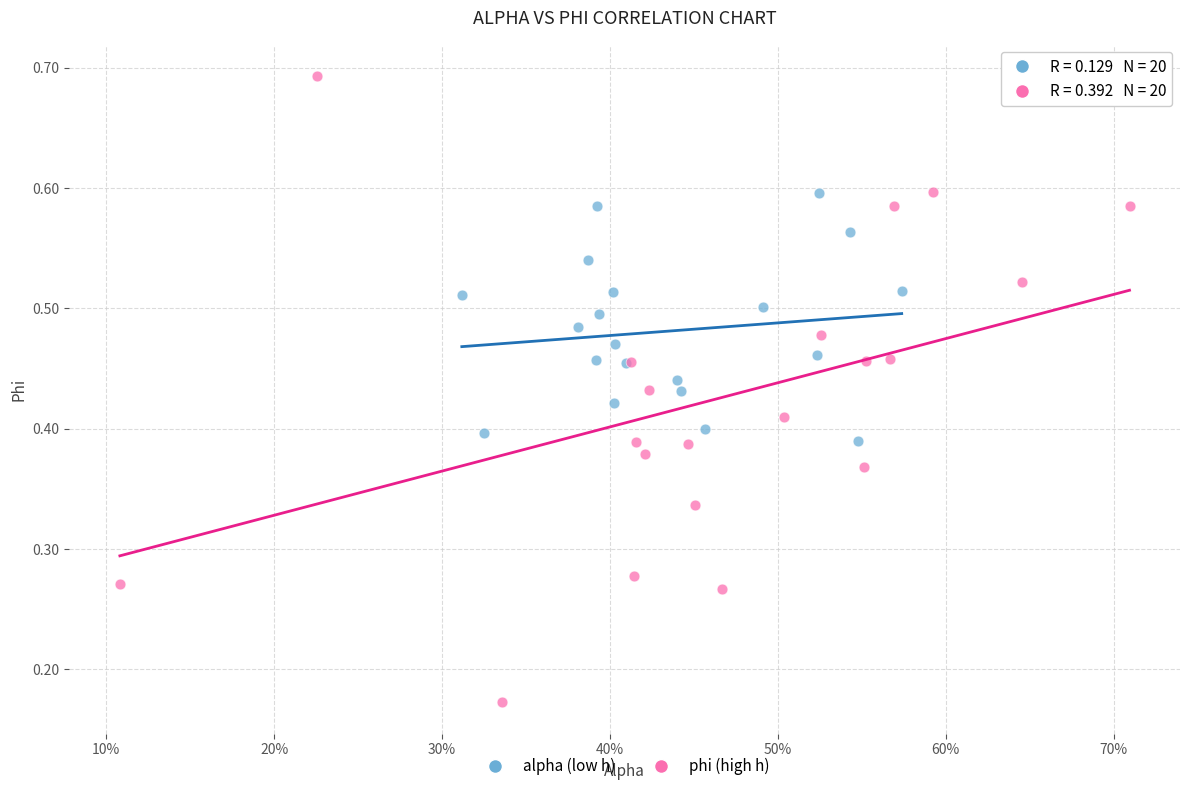

Which series reaches the minimum Y coordinate?

phi (high h)